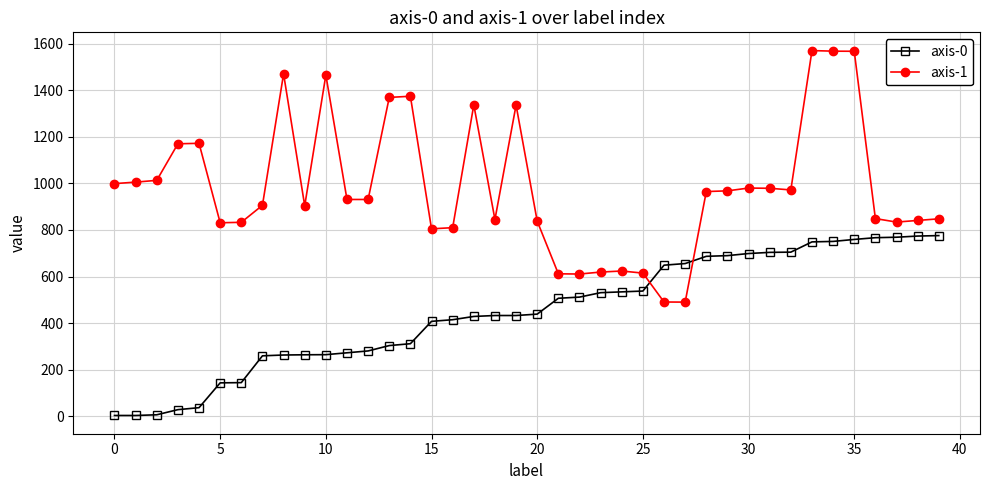

What is the difference between the maximum and minimum values in the axis-0 series?

772.0